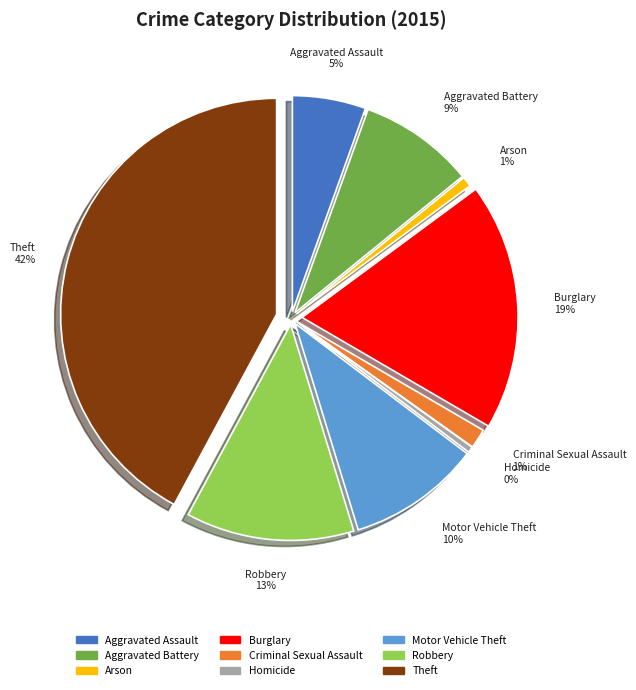

The Theft slice represents 42% of the pie. True or false?

True